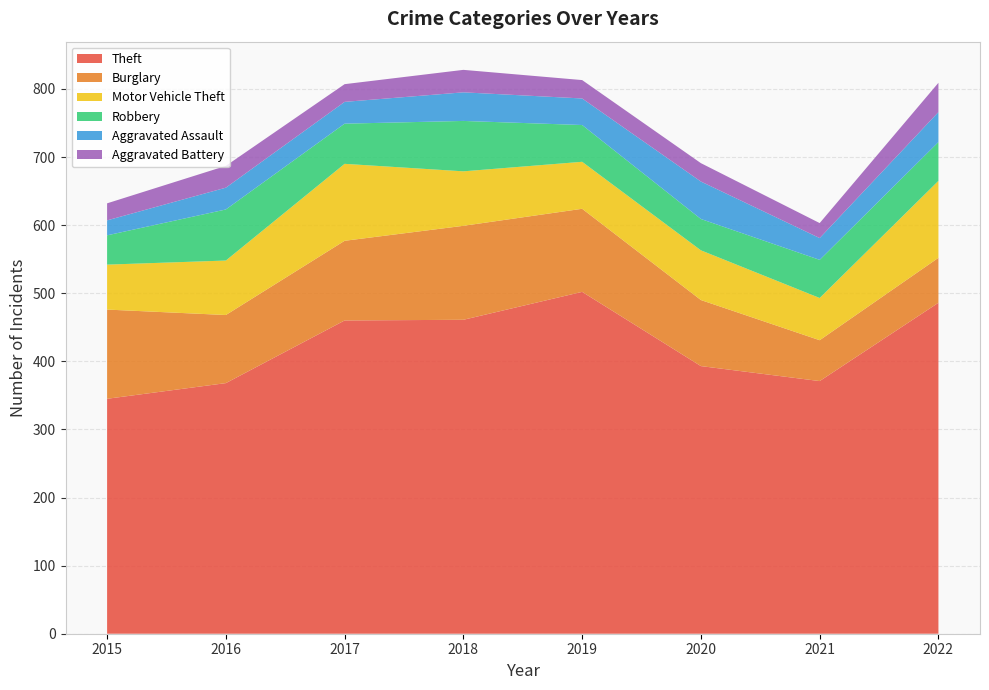

Reading left to right, transcribe all the data shown in this chart.

Theft: 2015=345	2016=368	2017=460	2018=461	2019=502	2020=393	2021=371	2022=486
Burglary: 2015=131	2016=100	2017=117	2018=138	2019=122	2020=97	2021=60	2022=66
Motor Vehicle Theft: 2015=66	2016=80	2017=113	2018=80	2019=69	2020=73	2021=62	2022=113
Robbery: 2015=43	2016=75	2017=59	2018=74	2019=54	2020=46	2021=56	2022=57
Aggravated Assault: 2015=22	2016=32	2017=32	2018=42	2019=39	2020=55	2021=32	2022=44
Aggravated Battery: 2015=25	2016=32	2017=26	2018=33	2019=27	2020=27	2021=22	2022=43